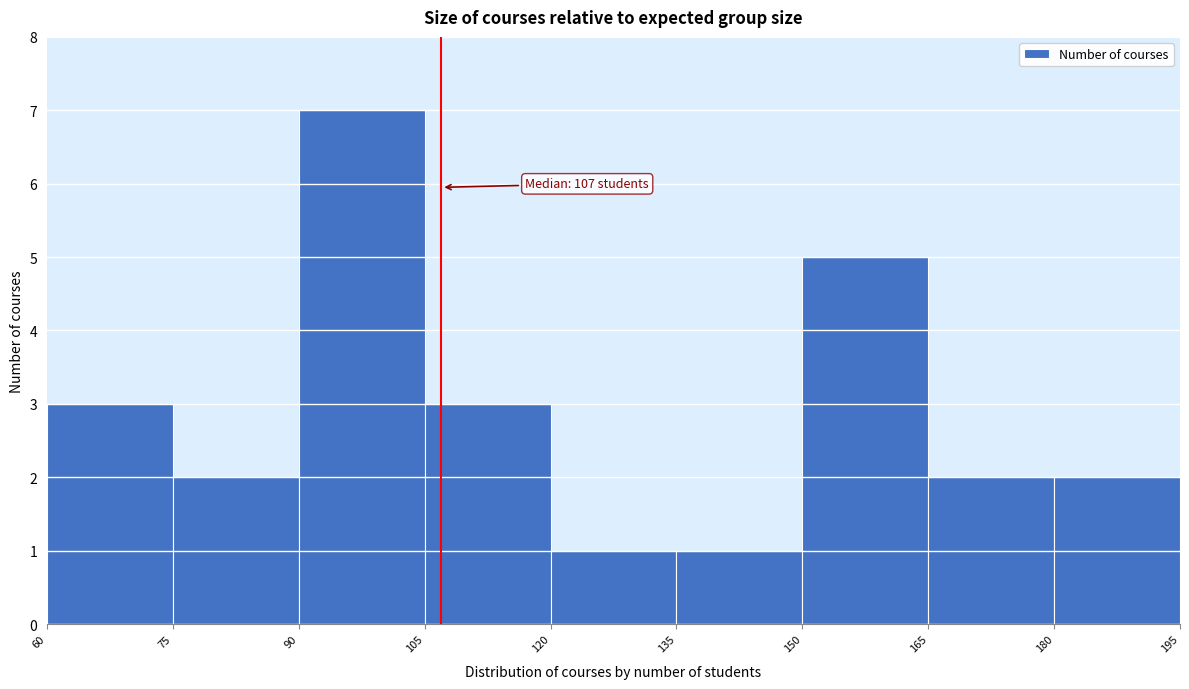

Over which range of the x-axis is the bar tallest?

90 to 105